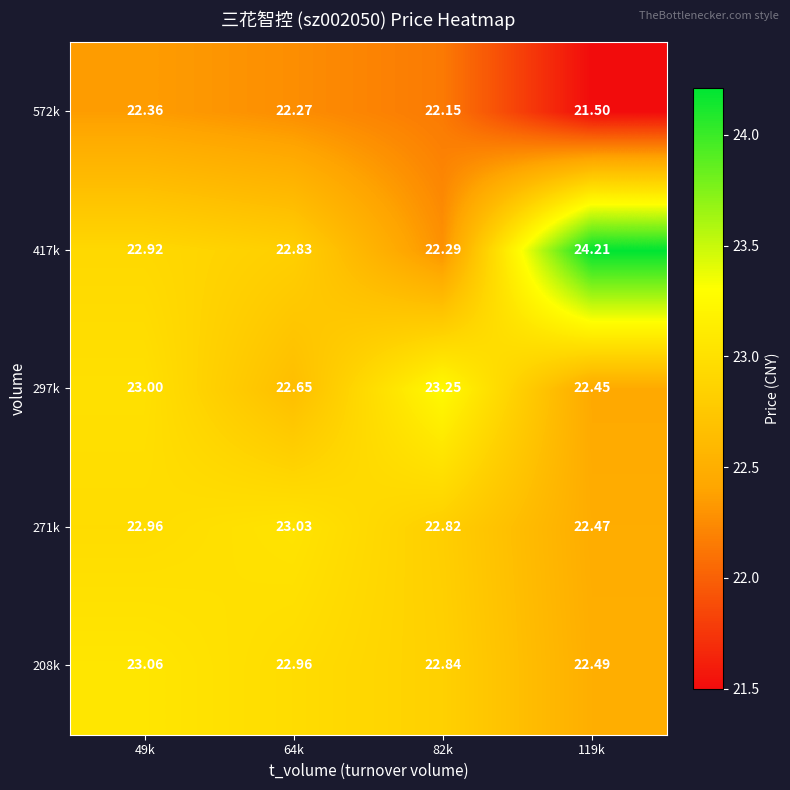

Is the value of 297k at 49k greater than the value of 208k at 49k?

No